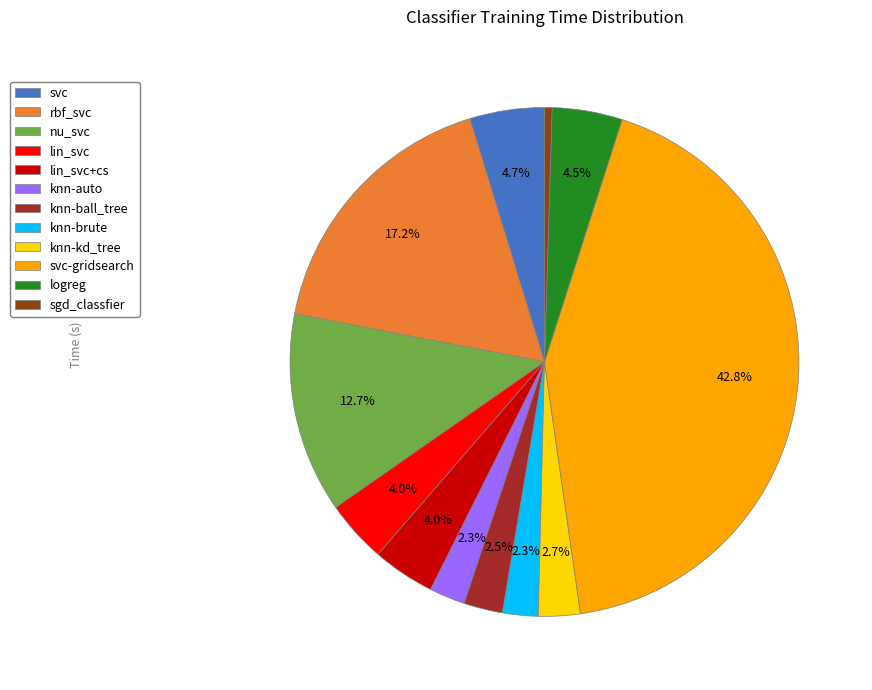

Combined, do knn-brute and logreg account for over 50%?

No